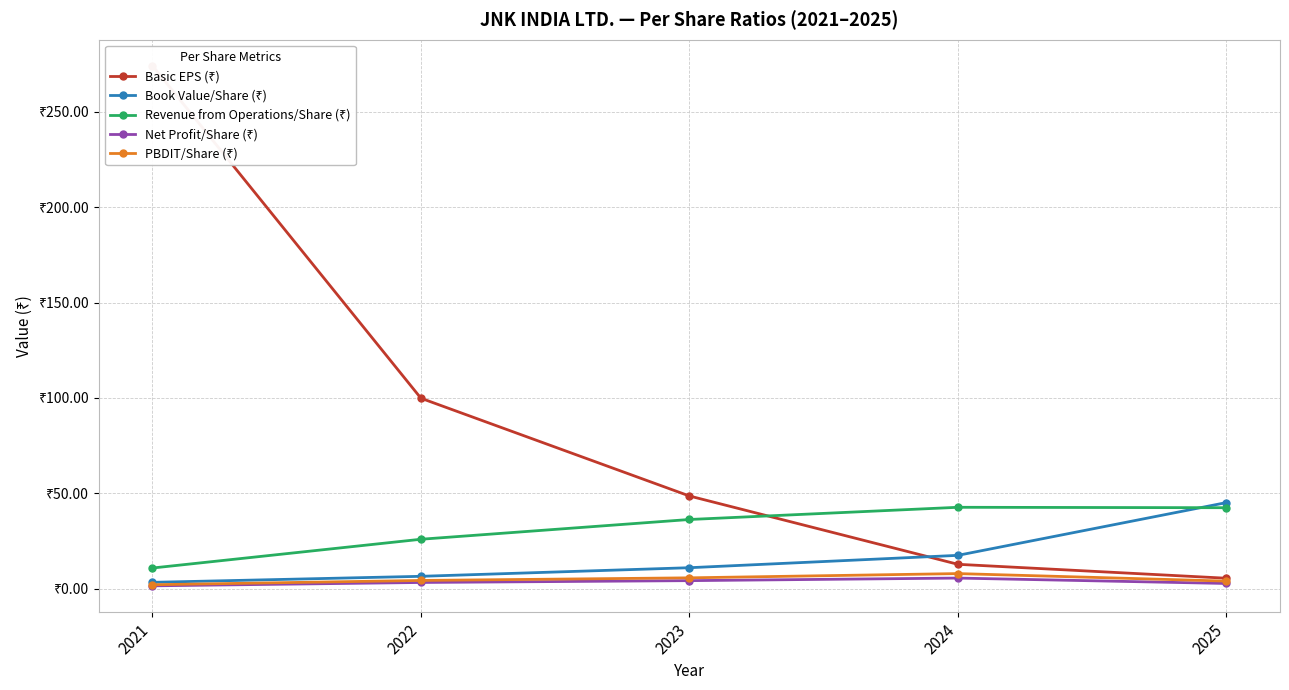

How many lines are shown in the chart?

5